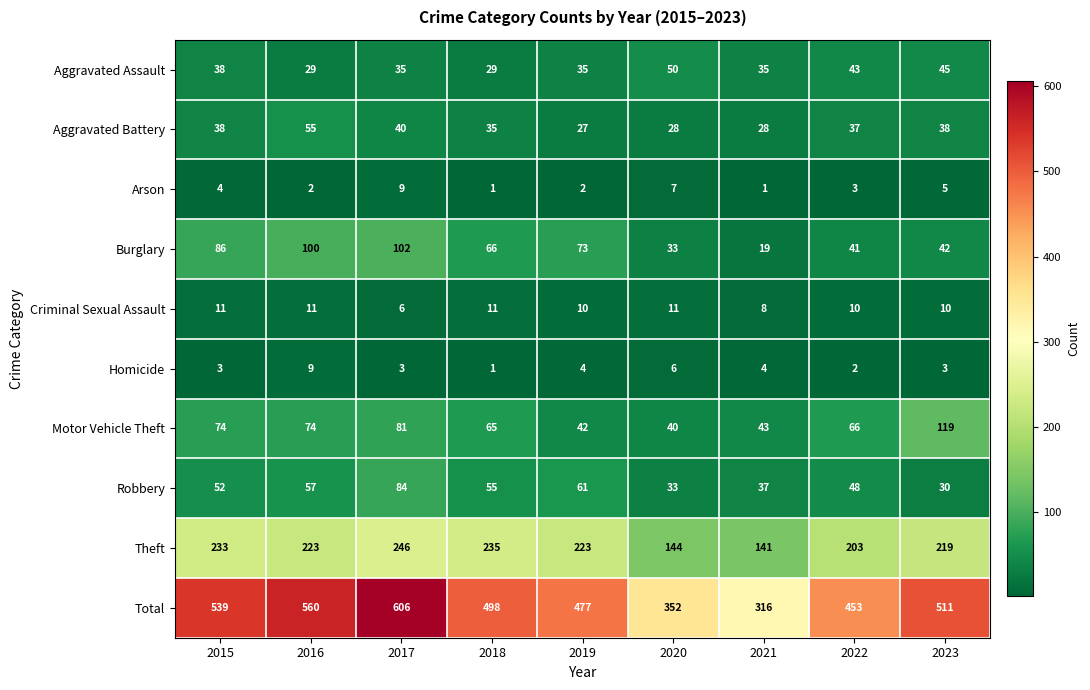

What is the greatest value displayed?

606